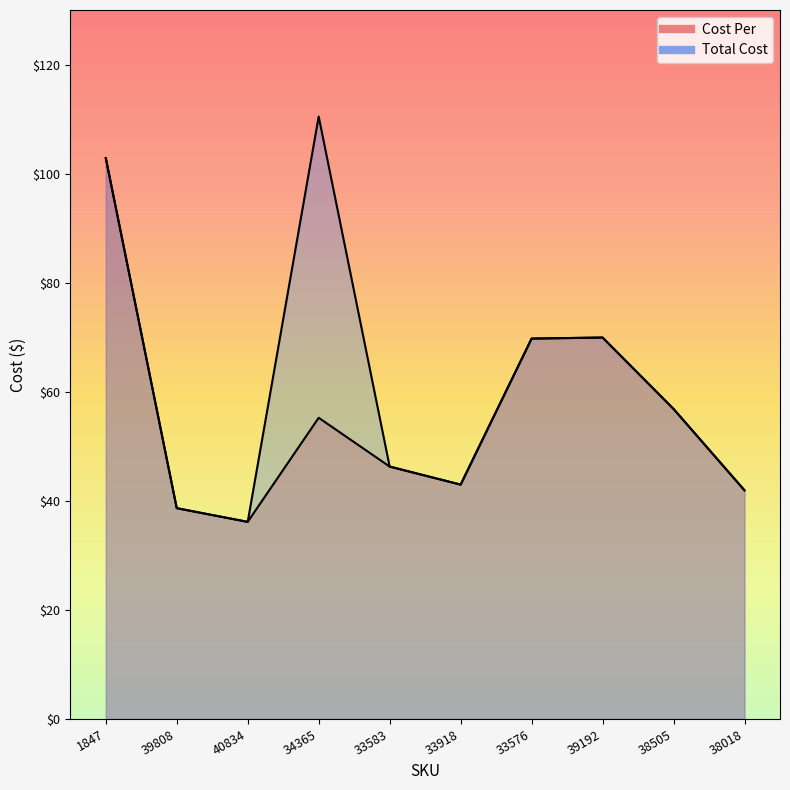

The value of Cost Per at 38505 is 56.9. True or false?

True